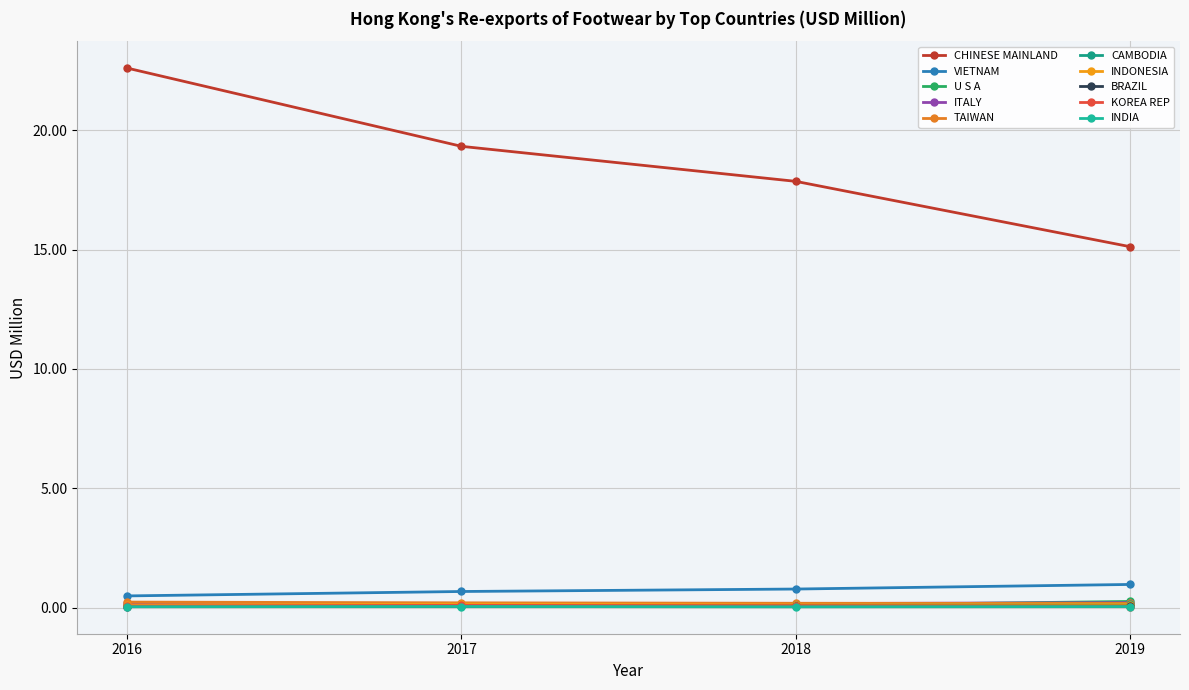

Which series has the largest range (max minus min)?

CHINESE MAINLAND